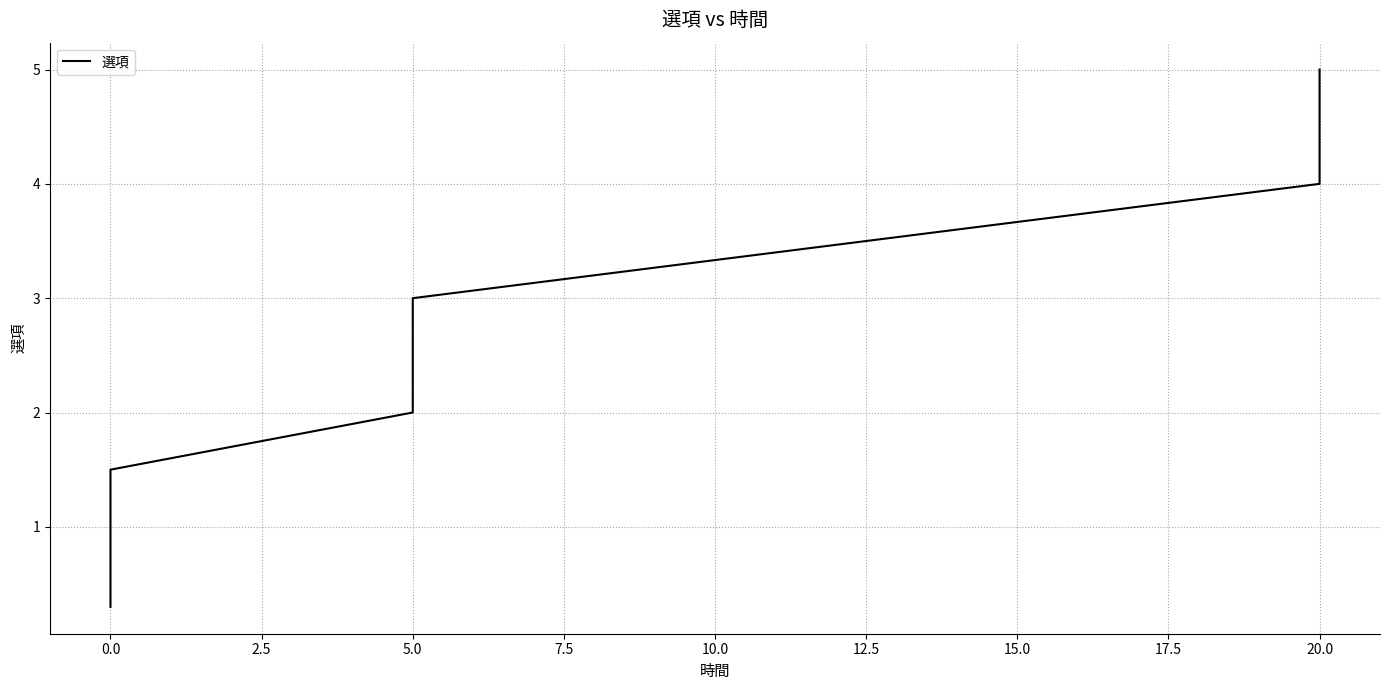

What is the greatest value displayed?

5.0